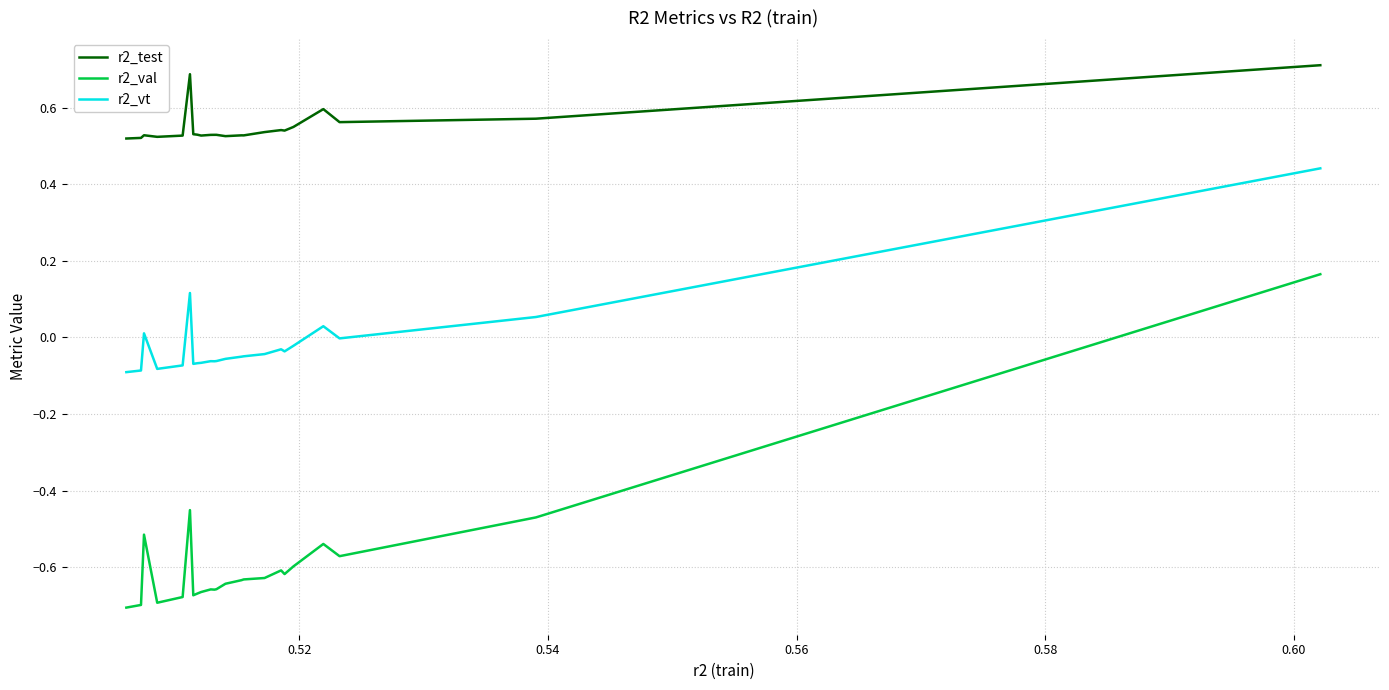

What is the maximum value for r2_test?

0.7